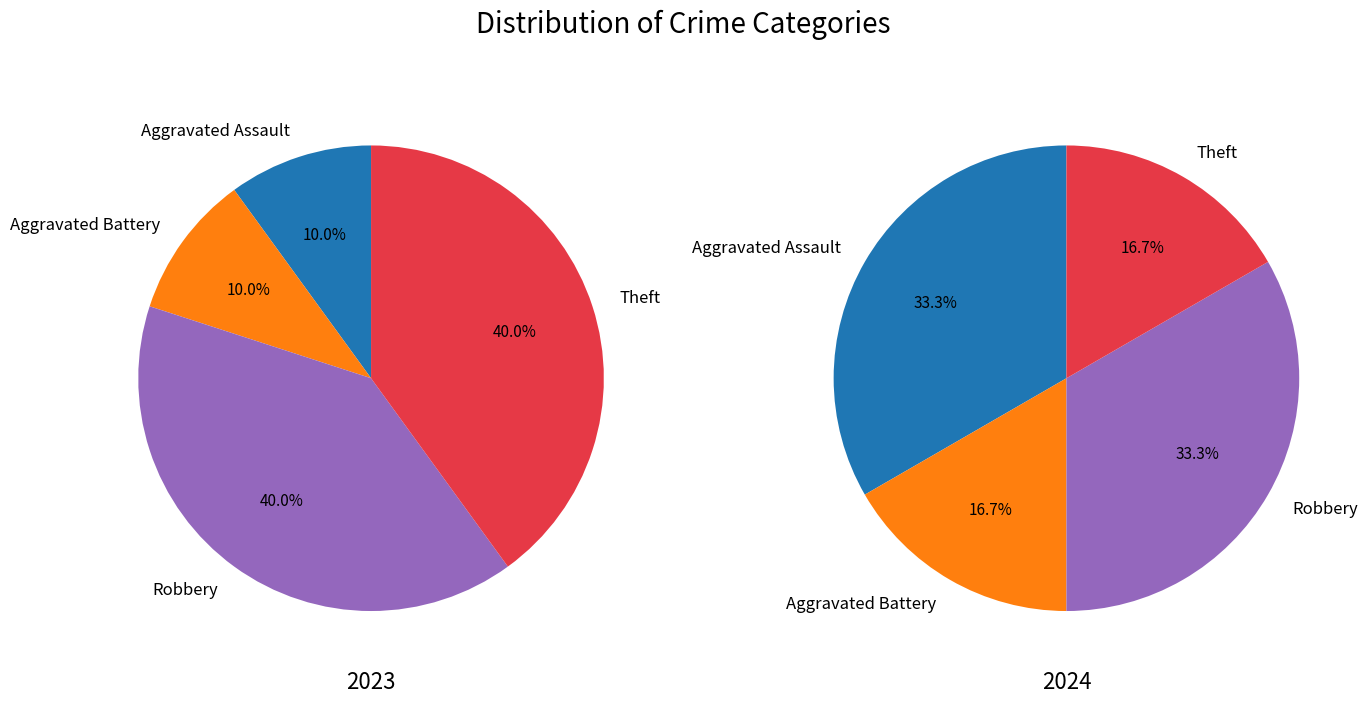

Does Robbery represent more than half of the total?

No